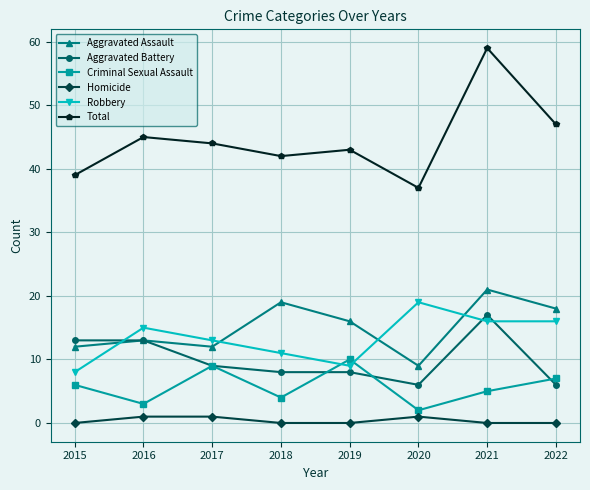

What is the minimum value for Total?

37